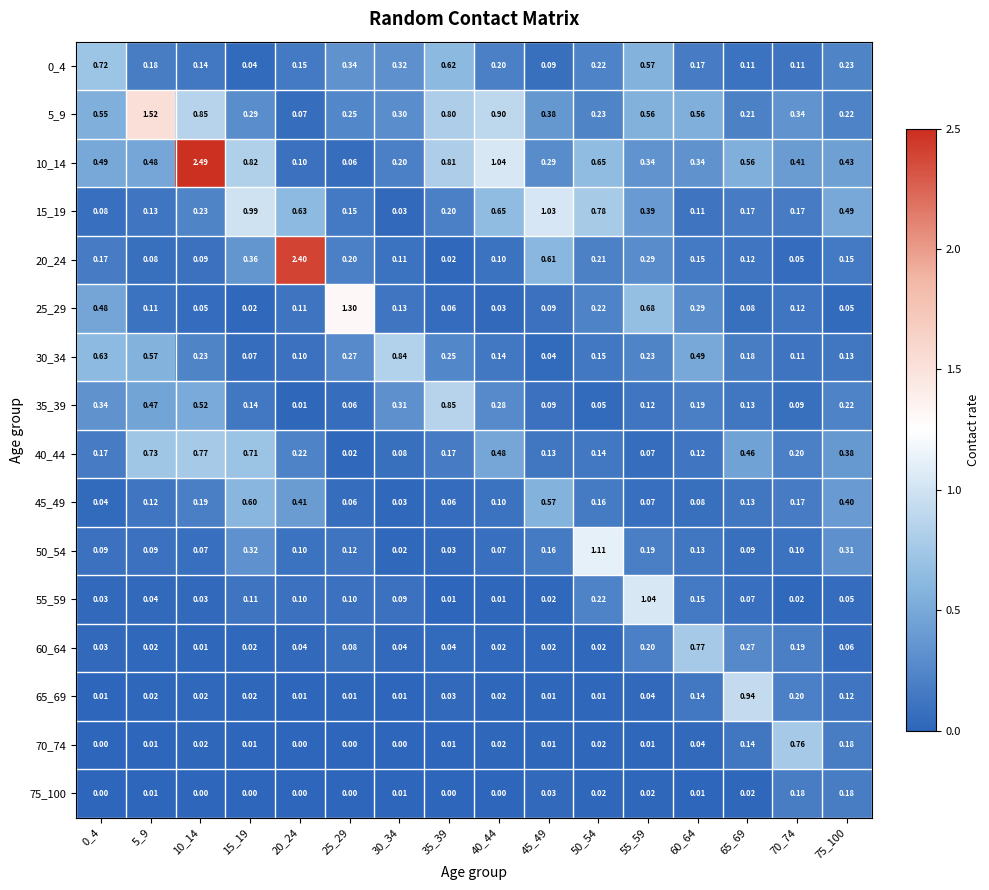

Is the value of 50_54 at 5_9 greater than the value of 5_9 at 5_9?

No